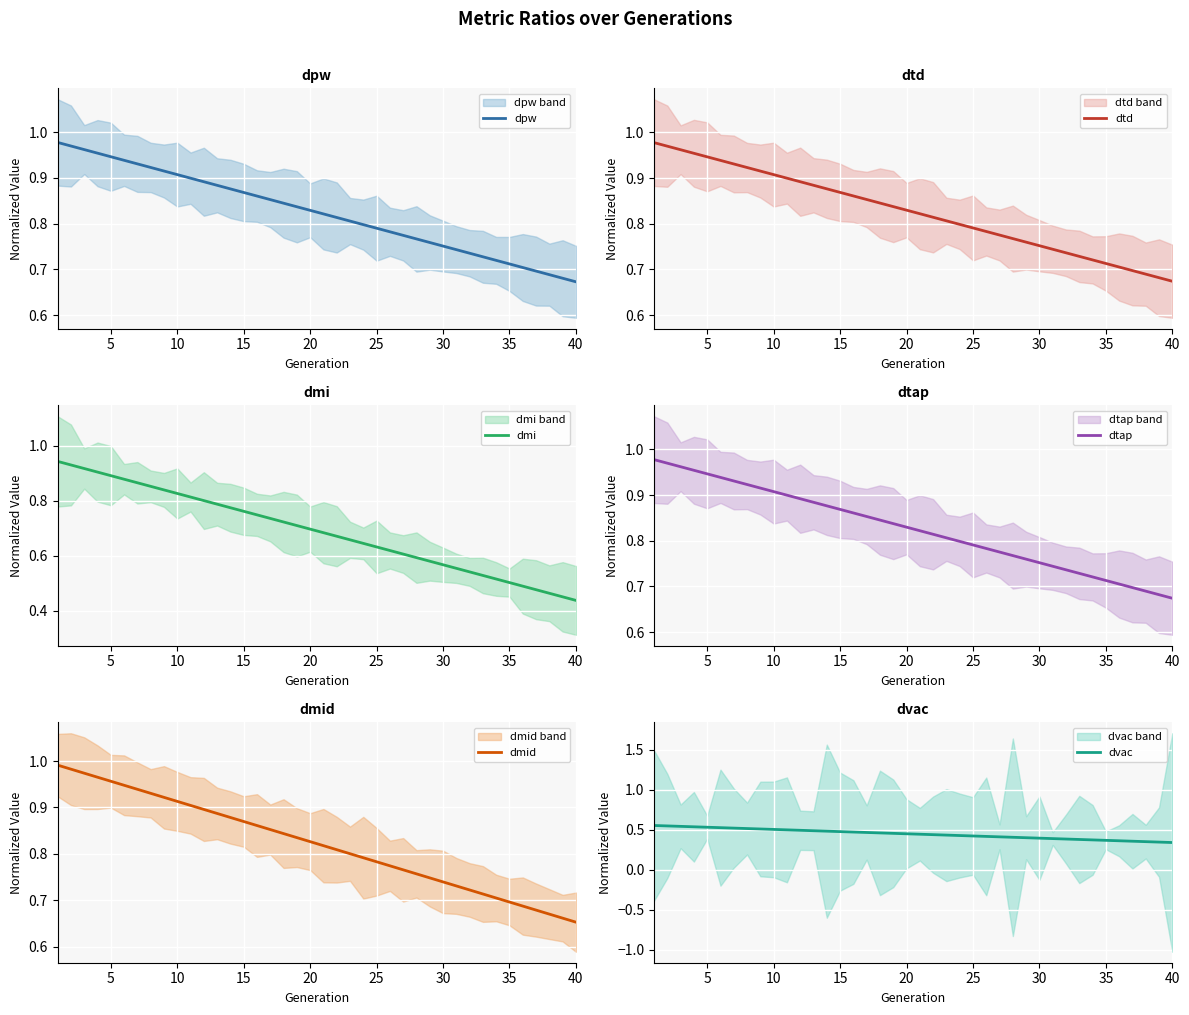

What is the difference between the maximum and minimum values in the dtap series?

0.3